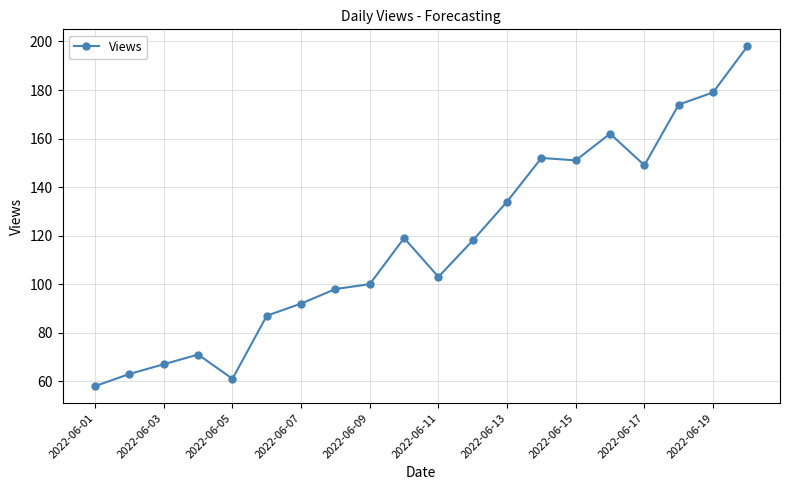

What is the value of the 19th point from the left?

179